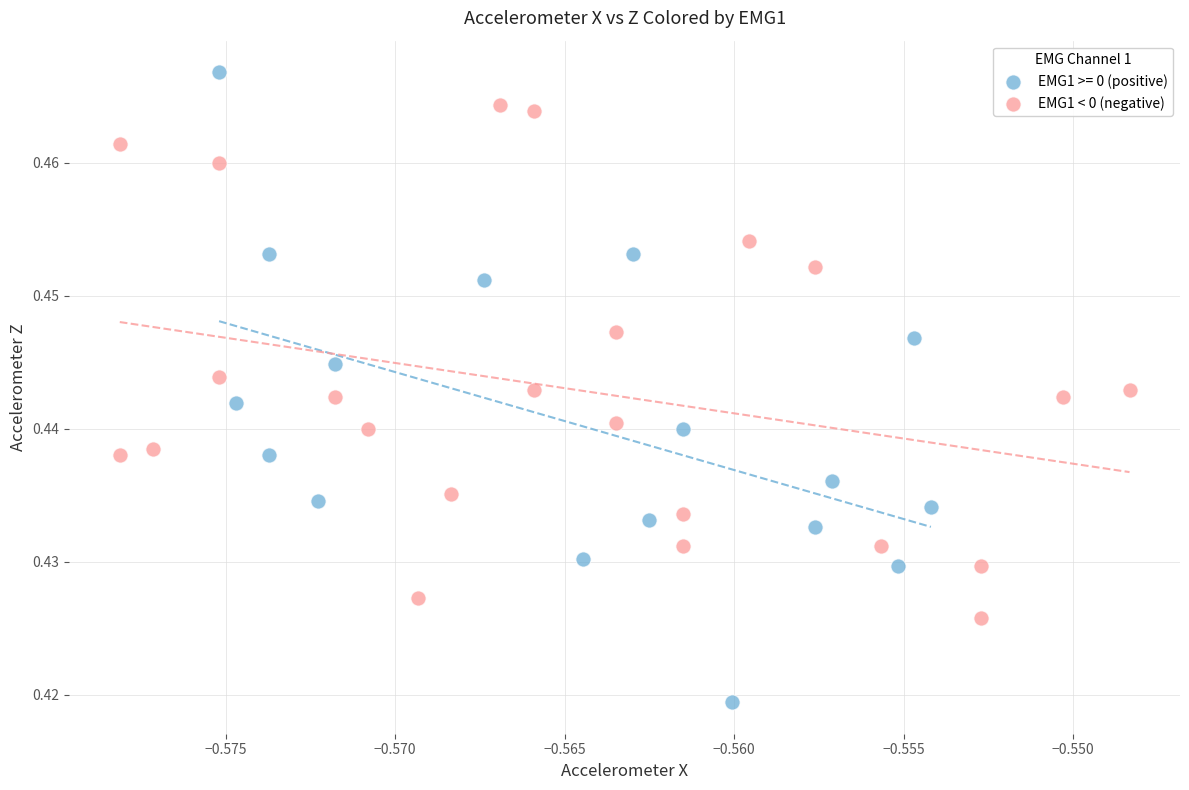

Which series contains the lowest Y value?

EMG1 >= 0 (positive)